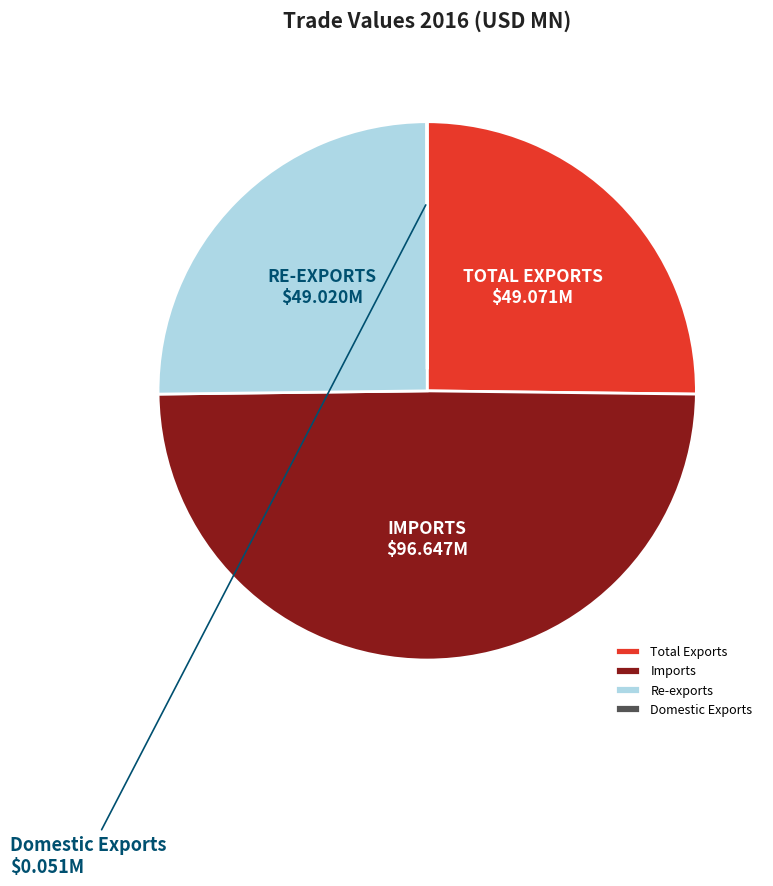

What is the largest slice in the pie chart?

Imports